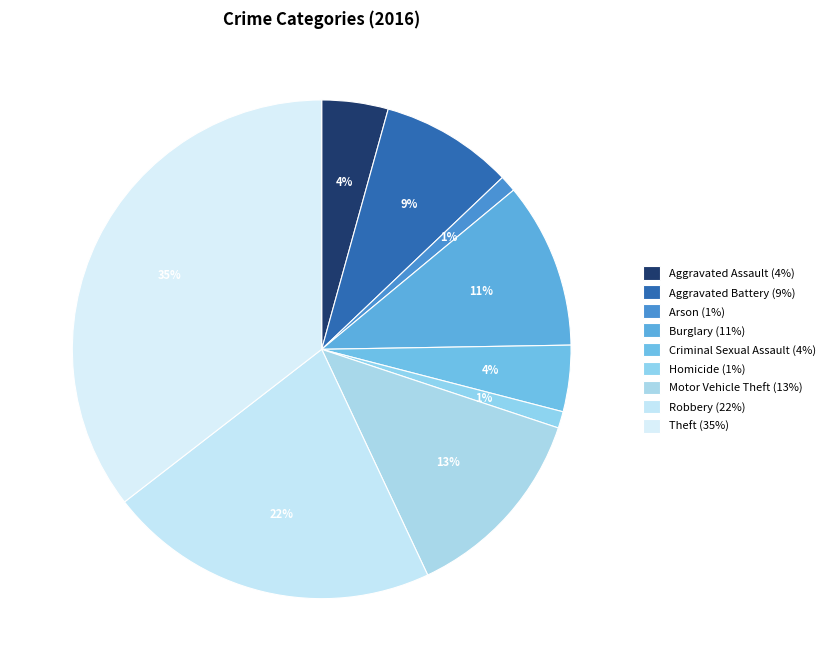

What is the largest slice in the pie chart?

Theft